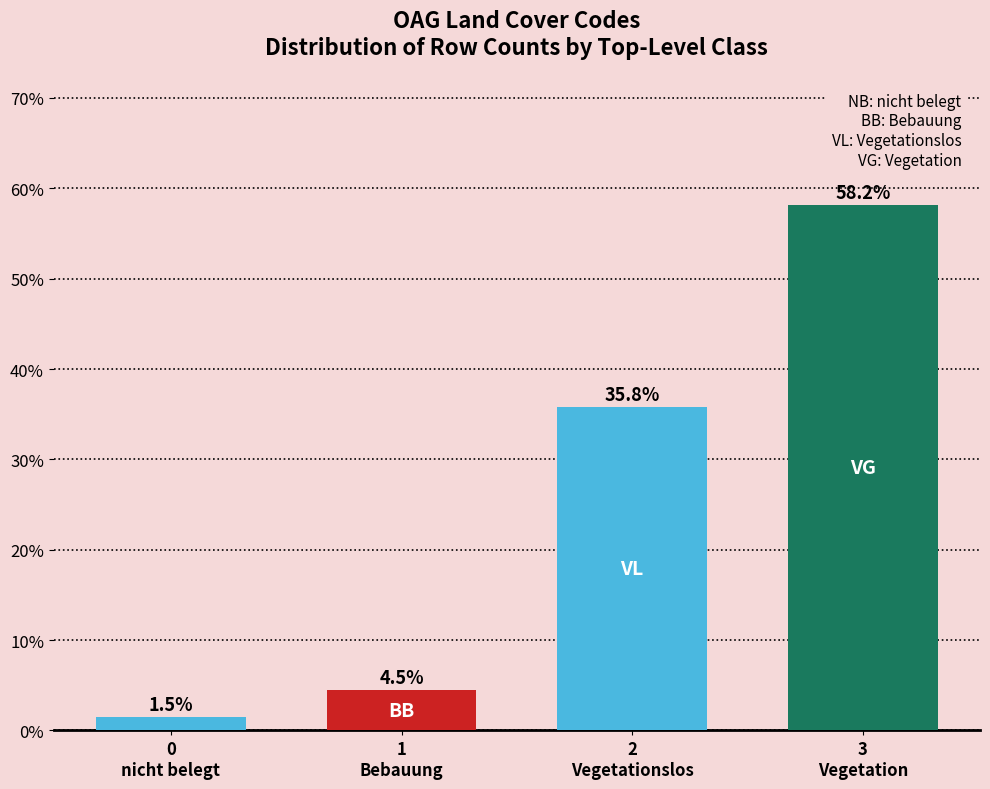

Reading right to left, list all the values displayed in this chart.

58.2	35.8	4.5	1.5